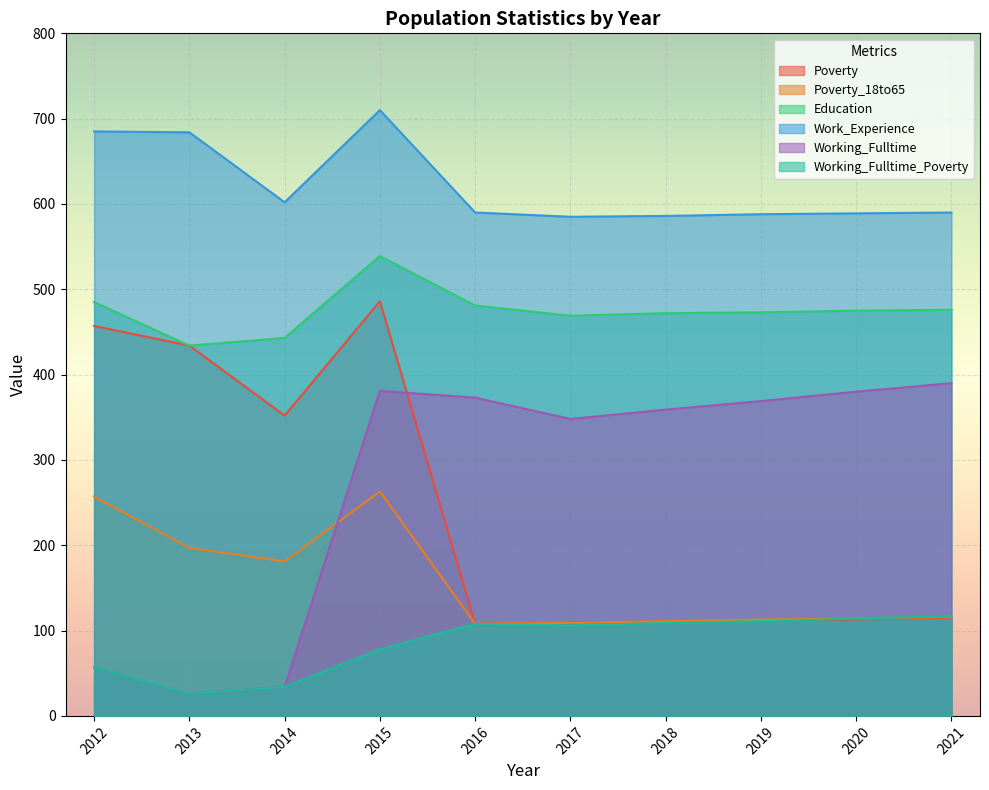

The Working_Fulltime series shows 373 at 2016. True or false?

True